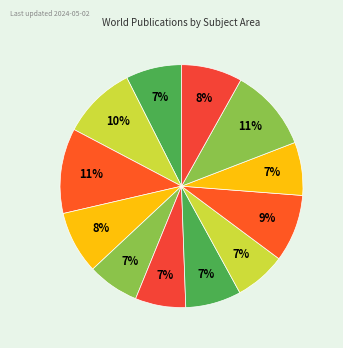

Count the number of slices in the pie.

12